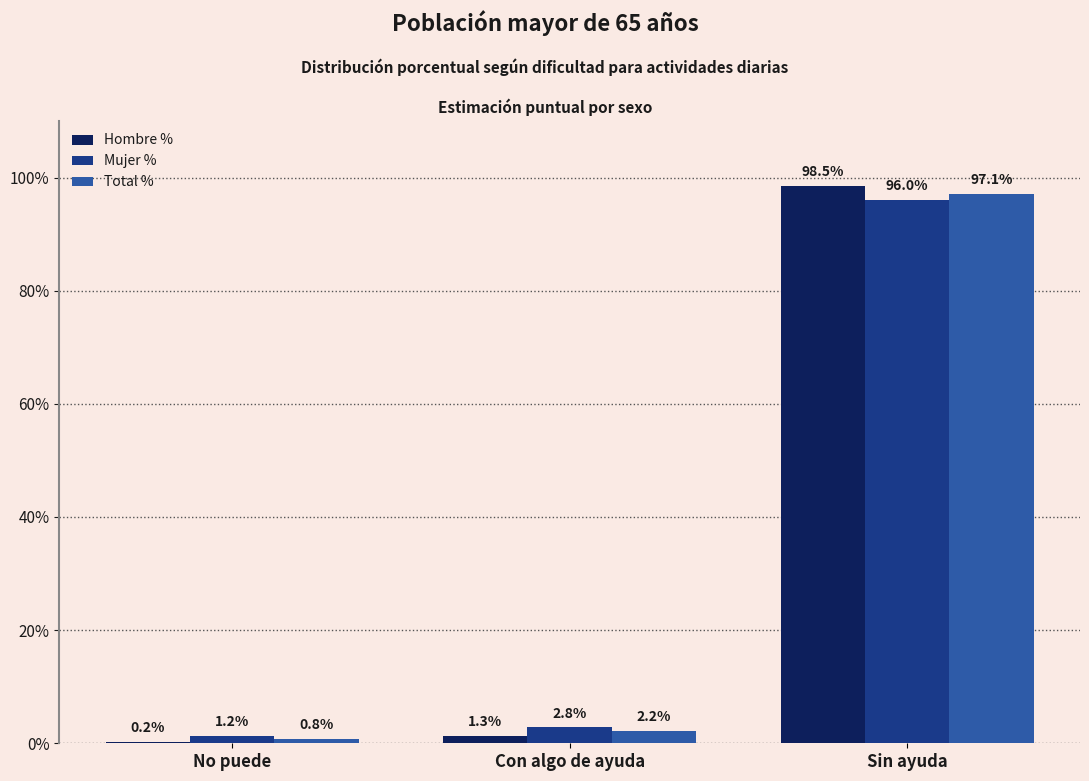

Which series has the largest range (max minus min)?

Hombre %